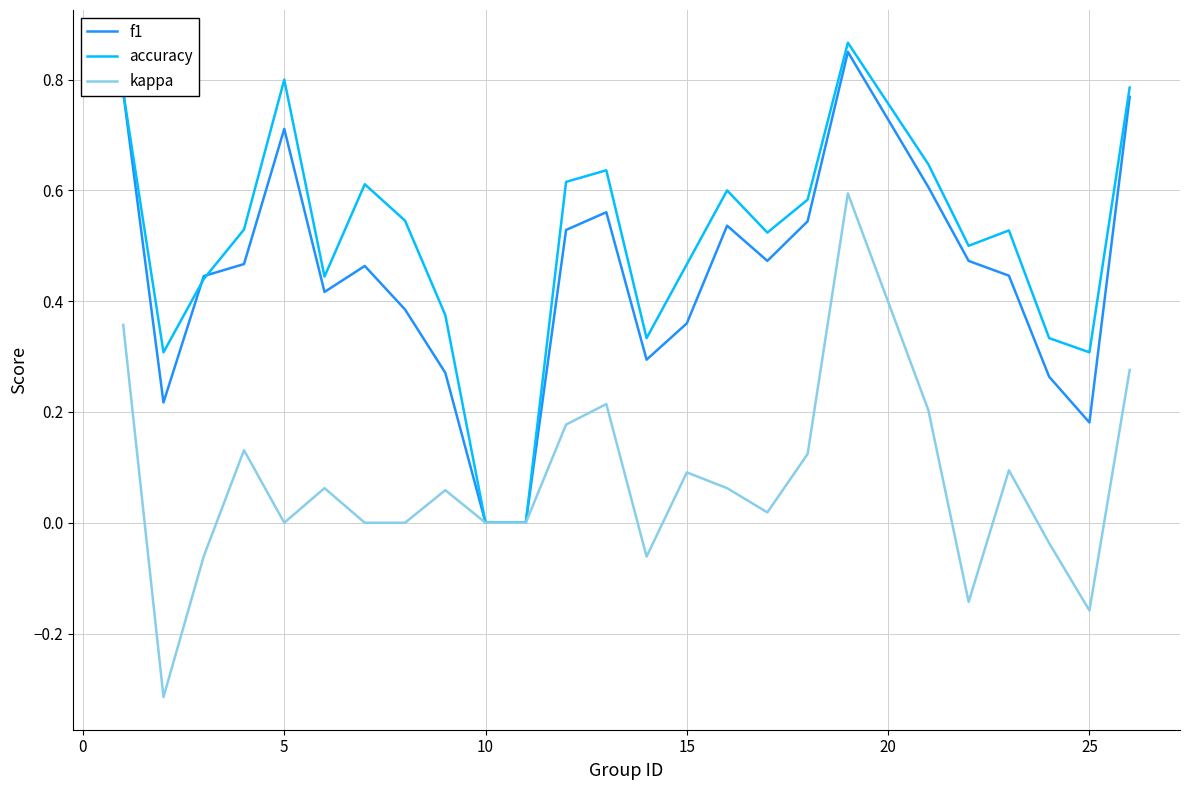

Which series has the largest total across all categories?

accuracy